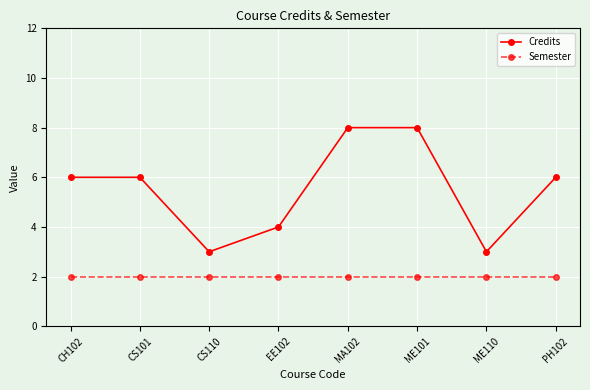

How many series are shown in this chart?

2